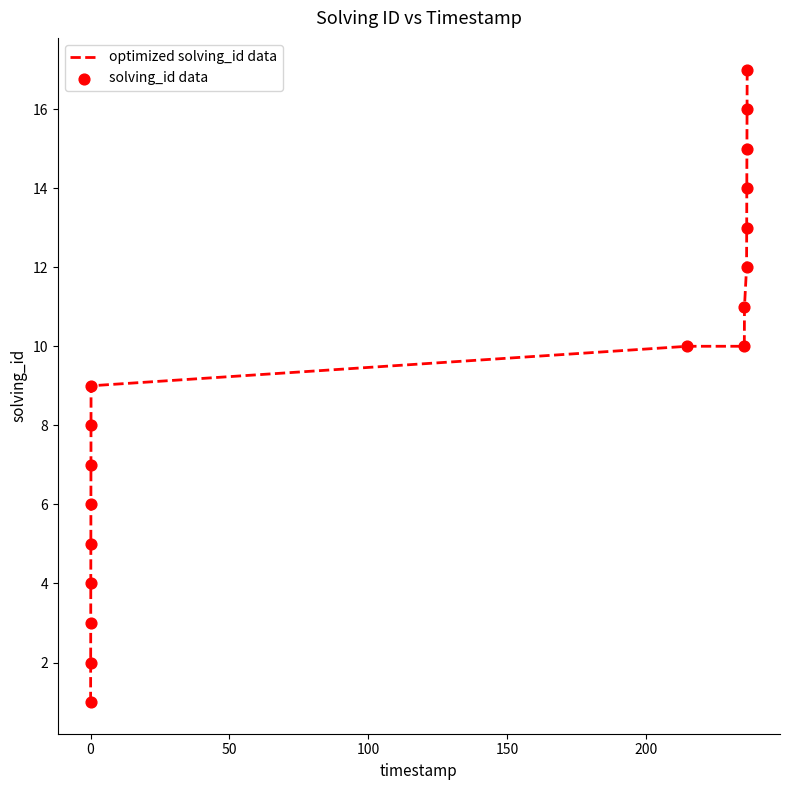

What is the maximum value shown in the chart?

17